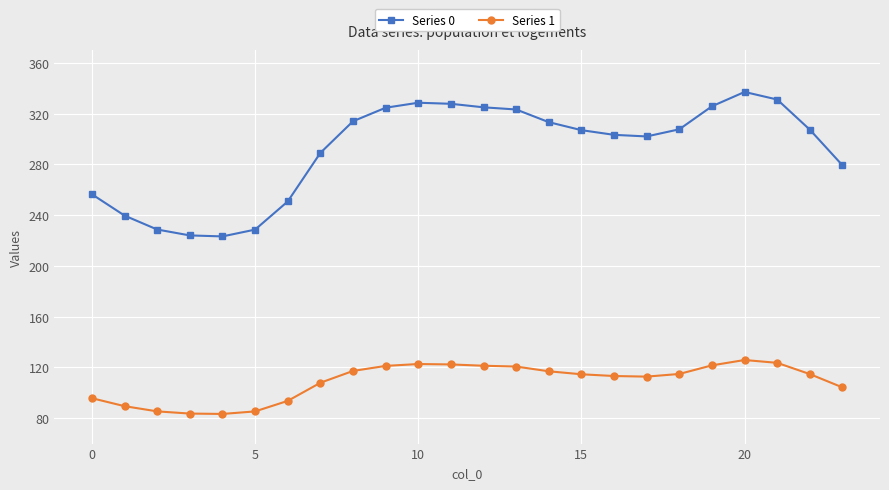

Which series has the widest spread of values?

Series 0